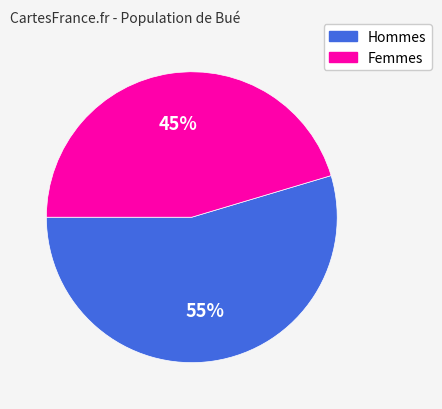

To the nearest percent, what is the average slice percentage?

50%